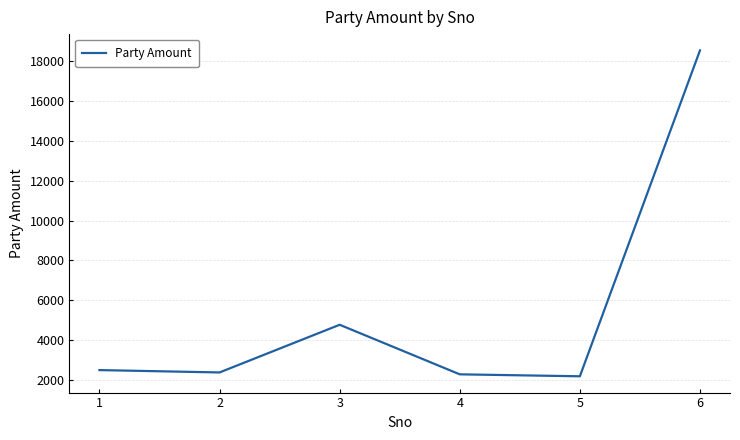

How many interior local peaks (higher than both neighbors) does the data have?

1